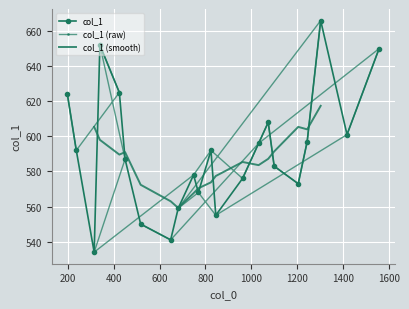

Which label corresponds to the smallest value in the chart?

314